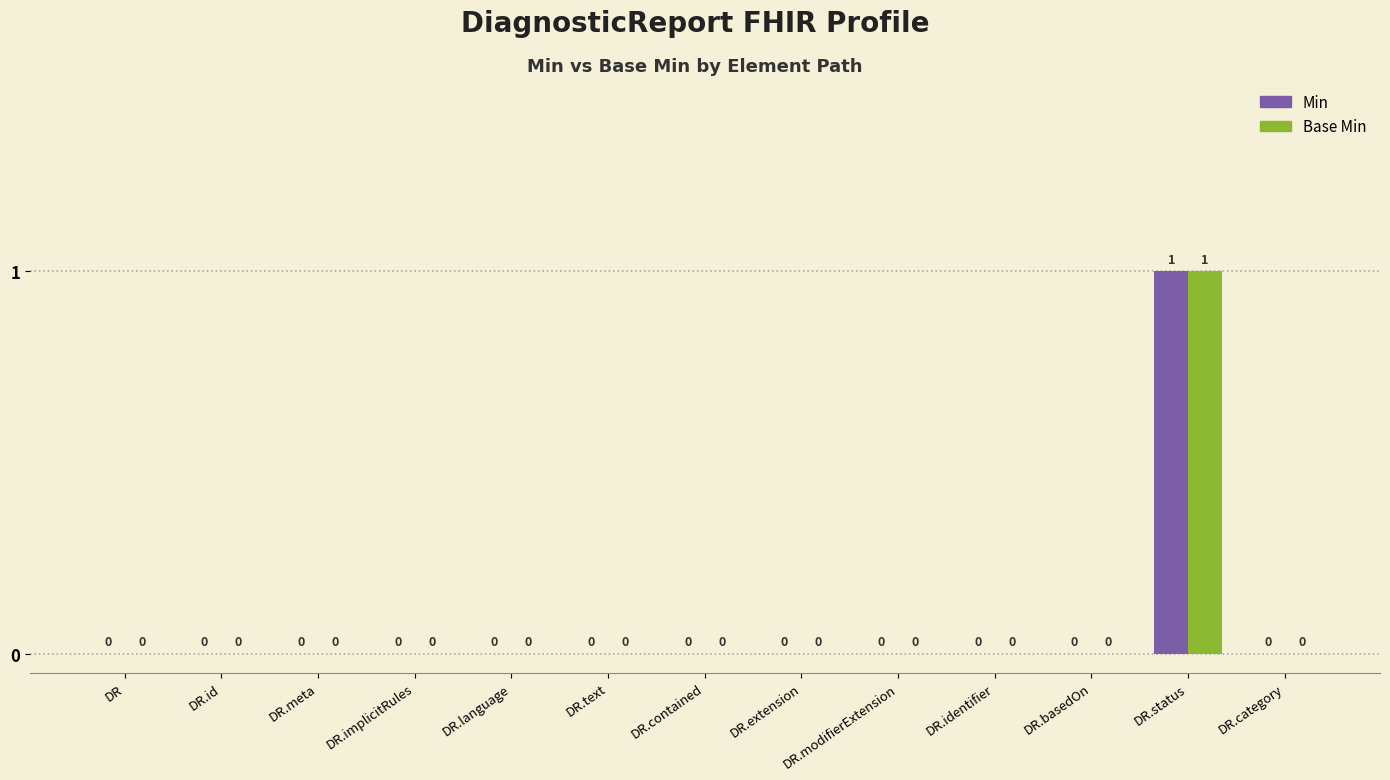

How many groups of bars are there?

13